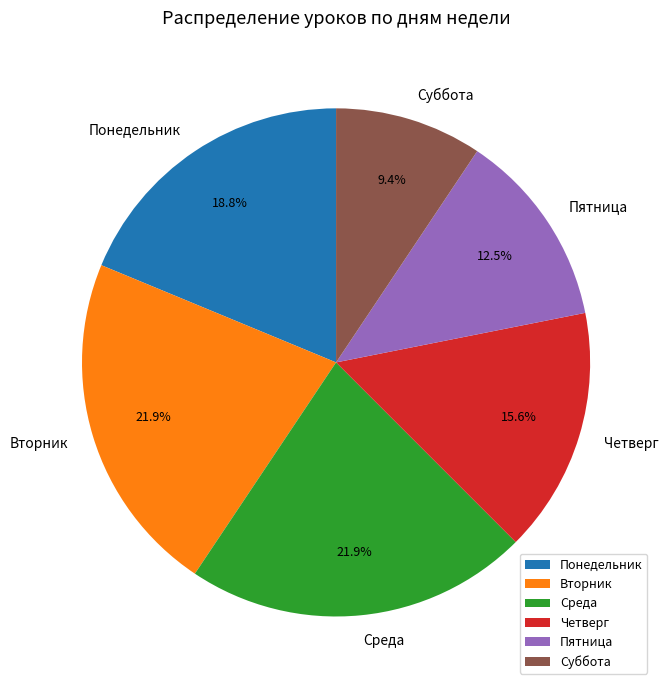

To the nearest percent, what is the average slice percentage?

17%